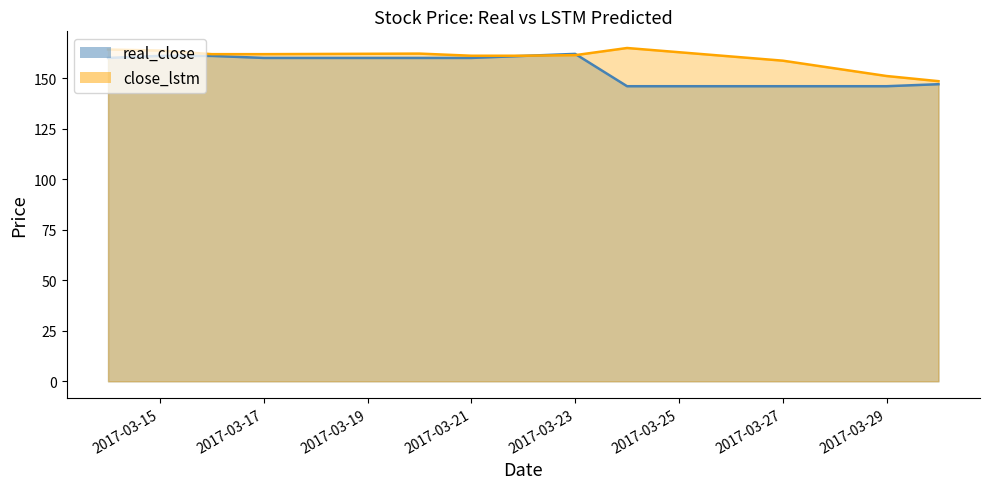

True or false: close_lstm and real_close cross at least once.

True